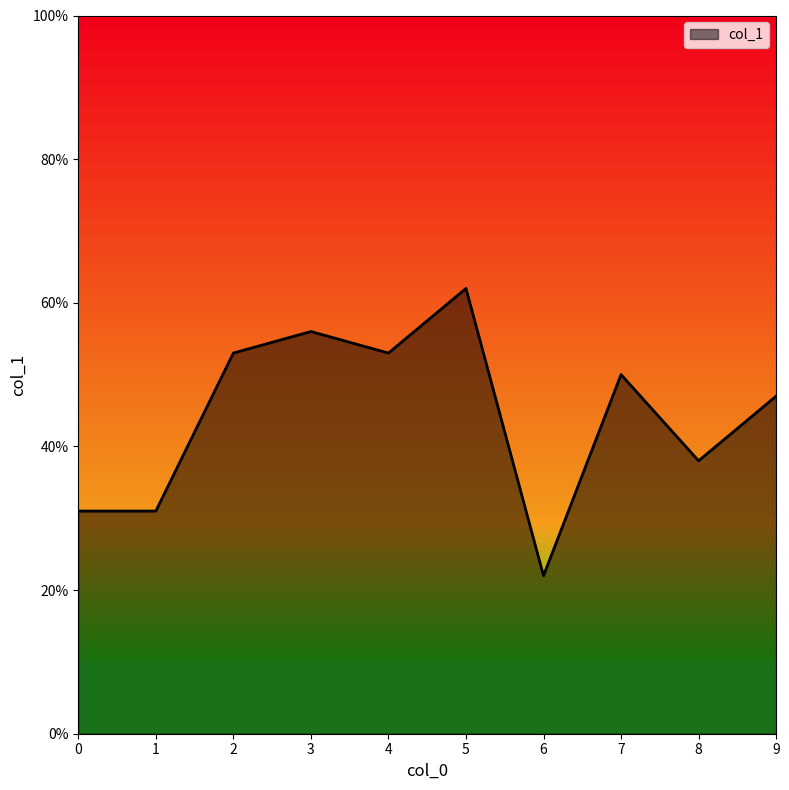

Does the chart display data point markers on the line(s)?

No